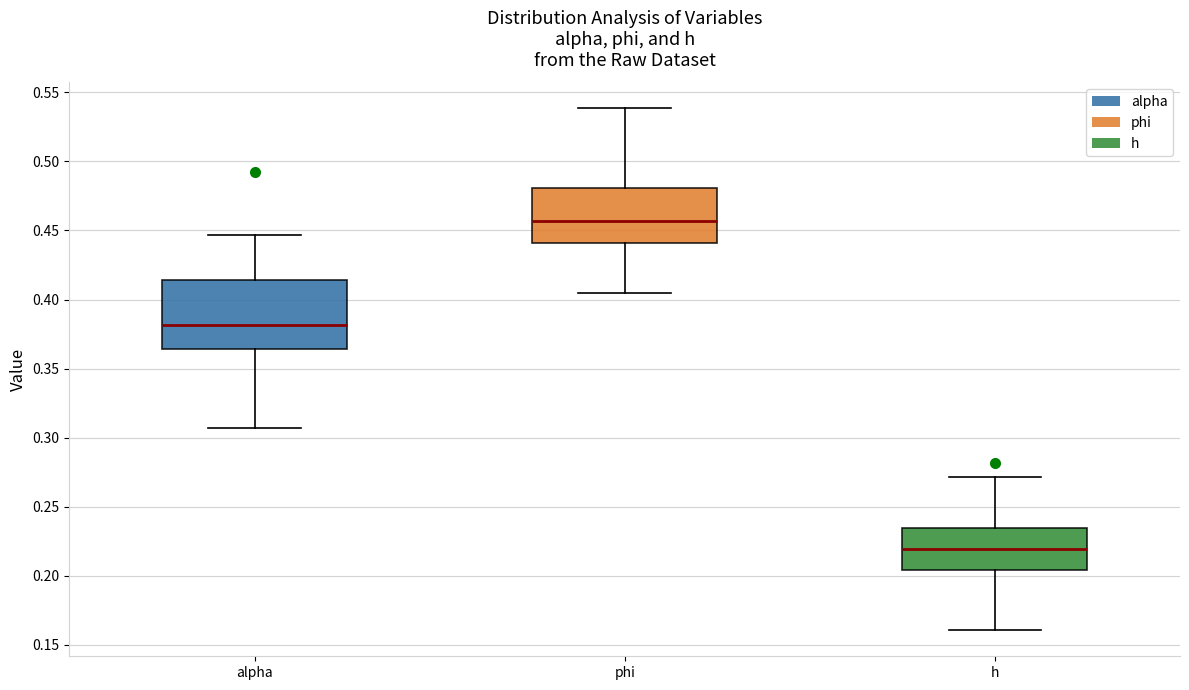

Reading left to right, transcribe this box plot: for each box, give where its median line is, the range the box spans, and where its two whiskers end, as read against the y-axis. The values are not printed on the chart, so give them approximately, as read against the axis.

alpha: median 0.380, box 0.365 to 0.415, whiskers 0.305 to 0.445
phi: median 0.455, box 0.440 to 0.480, whiskers 0.405 to 0.540
h: median 0.220, box 0.205 to 0.235, whiskers 0.160 to 0.270